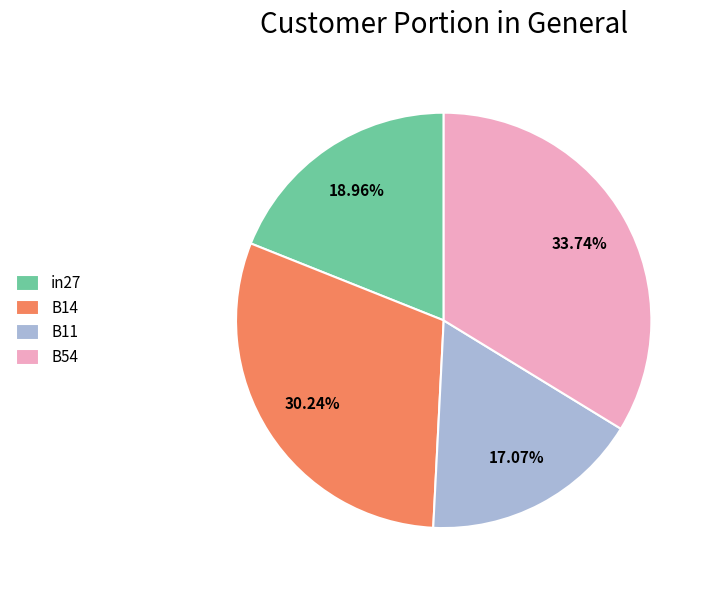

Does B54 account for over 50% of the chart?

No